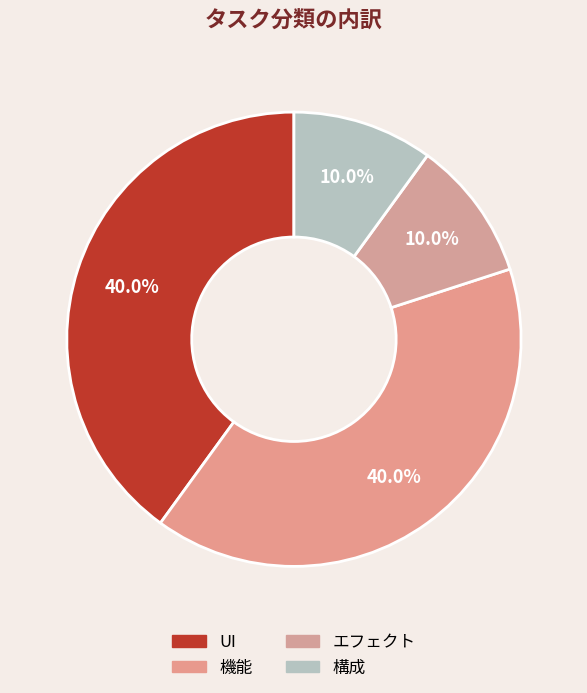

Is エフェクト the majority of the pie?

No